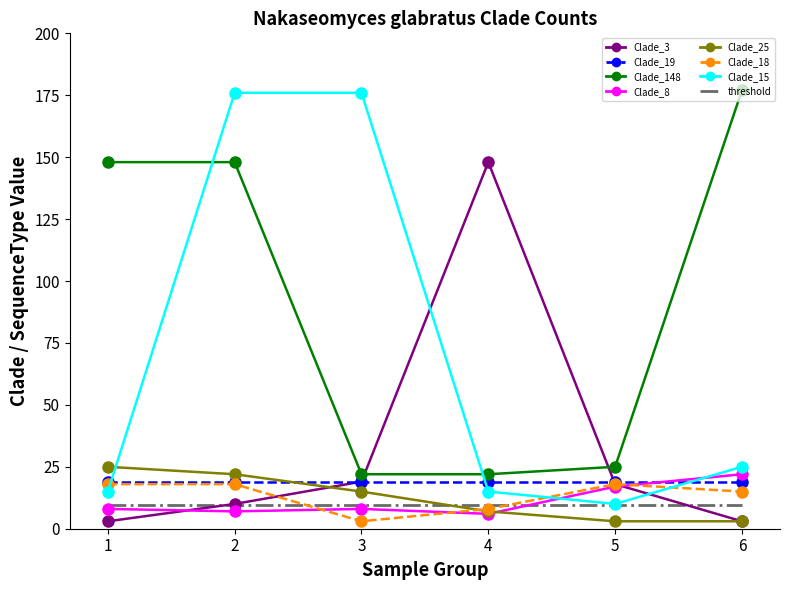

Which series has the largest total across all categories?

Clade_148